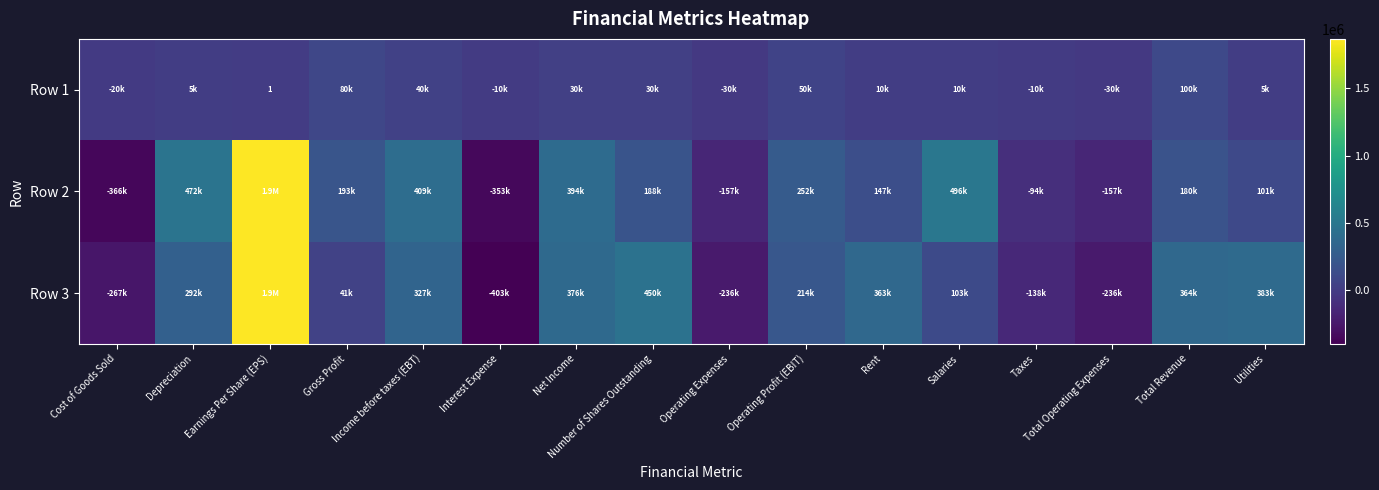

Is the value of Row 3 at Interest Expense greater than the value of Row 2 at Net Income?

No